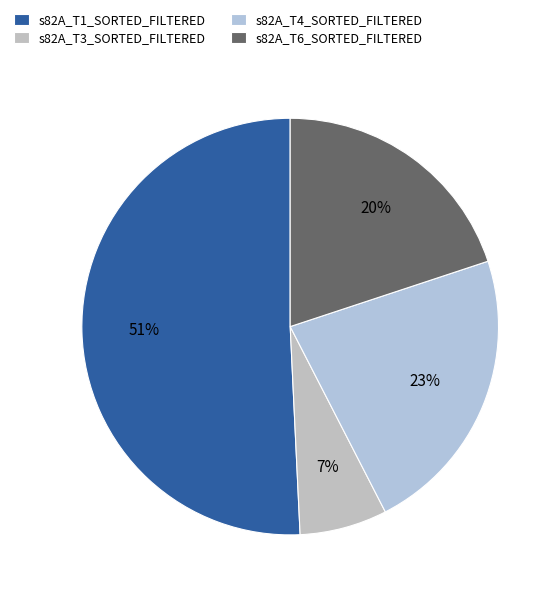

Which category has the smallest portion of the pie?

s82A_T3_SORTED_FILTERED